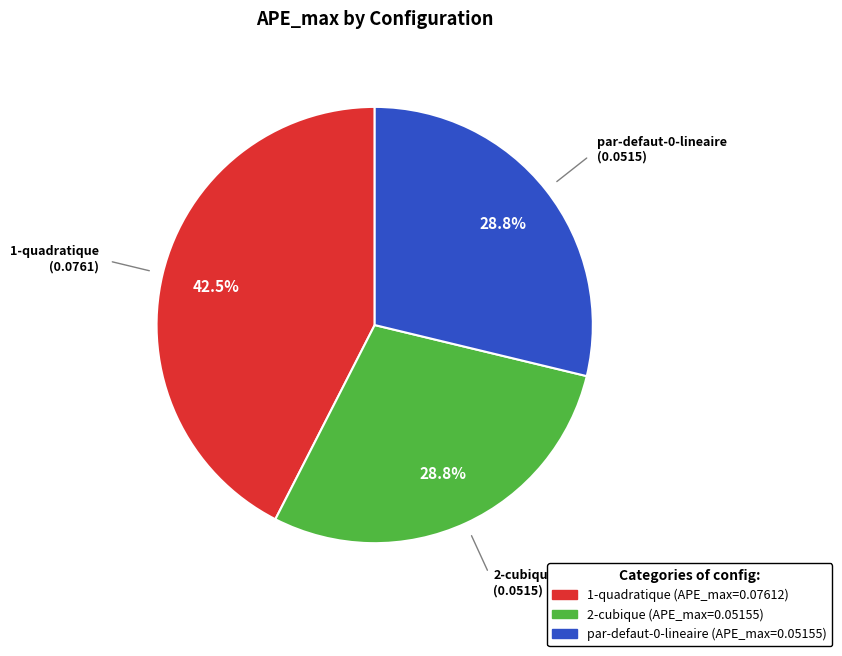

Which category has the biggest portion of the pie?

1-quadratique